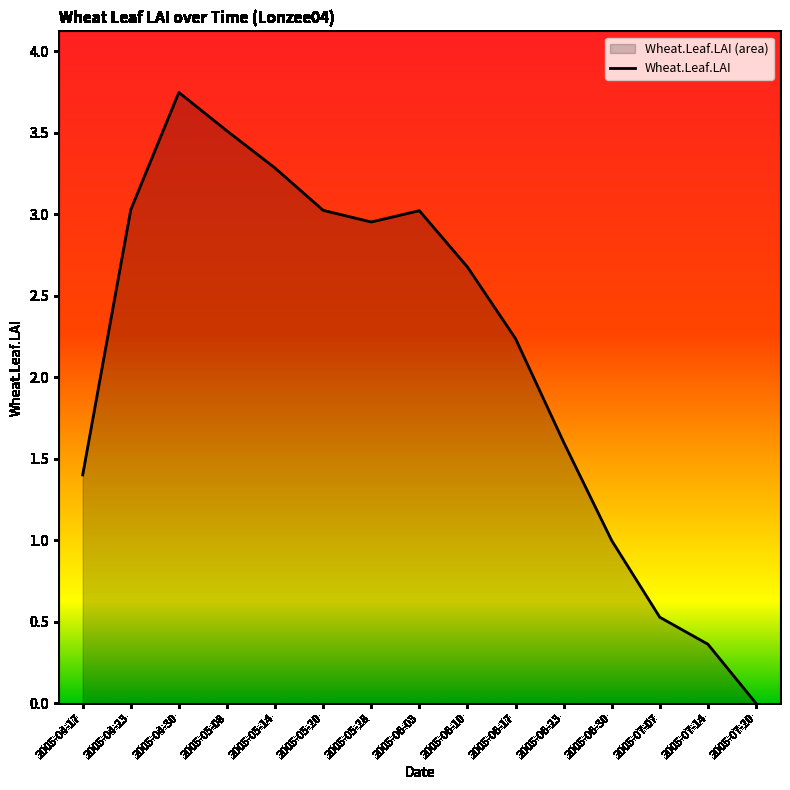

What is the change in value from 2005-05-28 to 2005-07-20?

-3.0